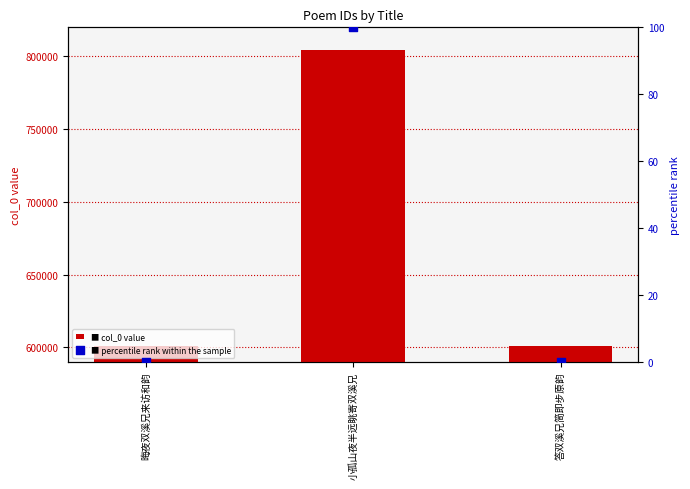

Which series reaches the maximum Y coordinate?

col_0